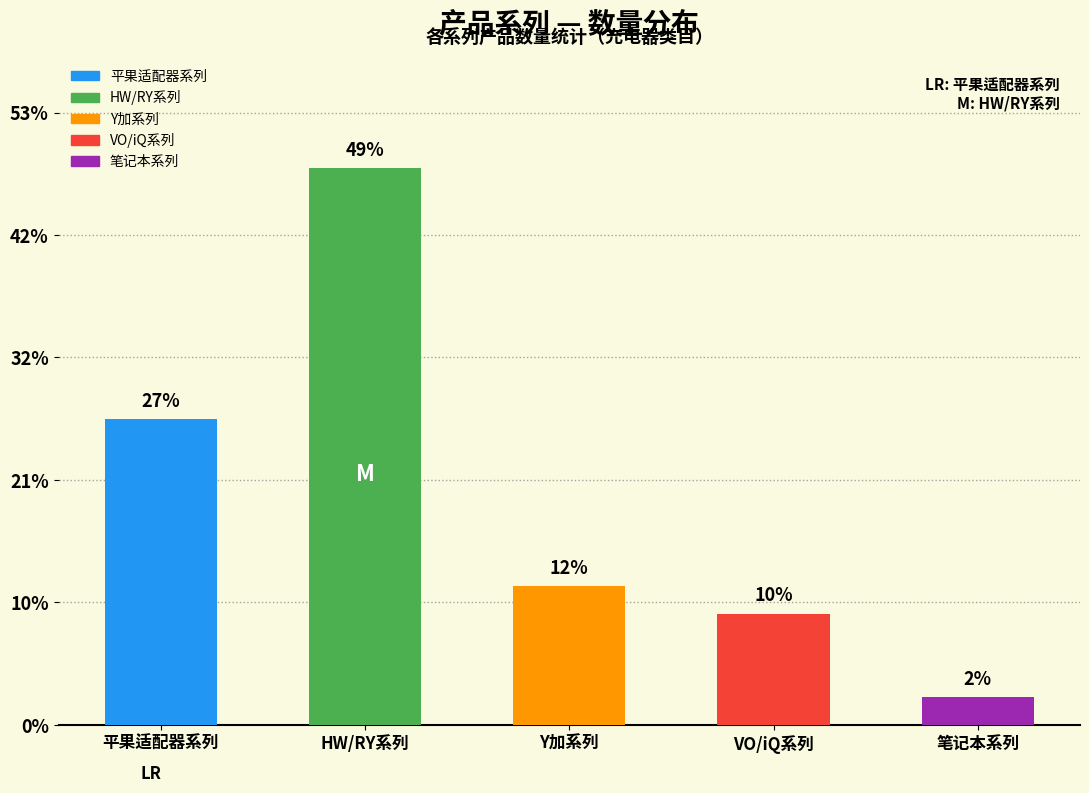

Rank the categories by value from highest to lowest.

HW/RY系列, 平果适配器系列, Y加系列, VO/iQ系列, 笔记本系列